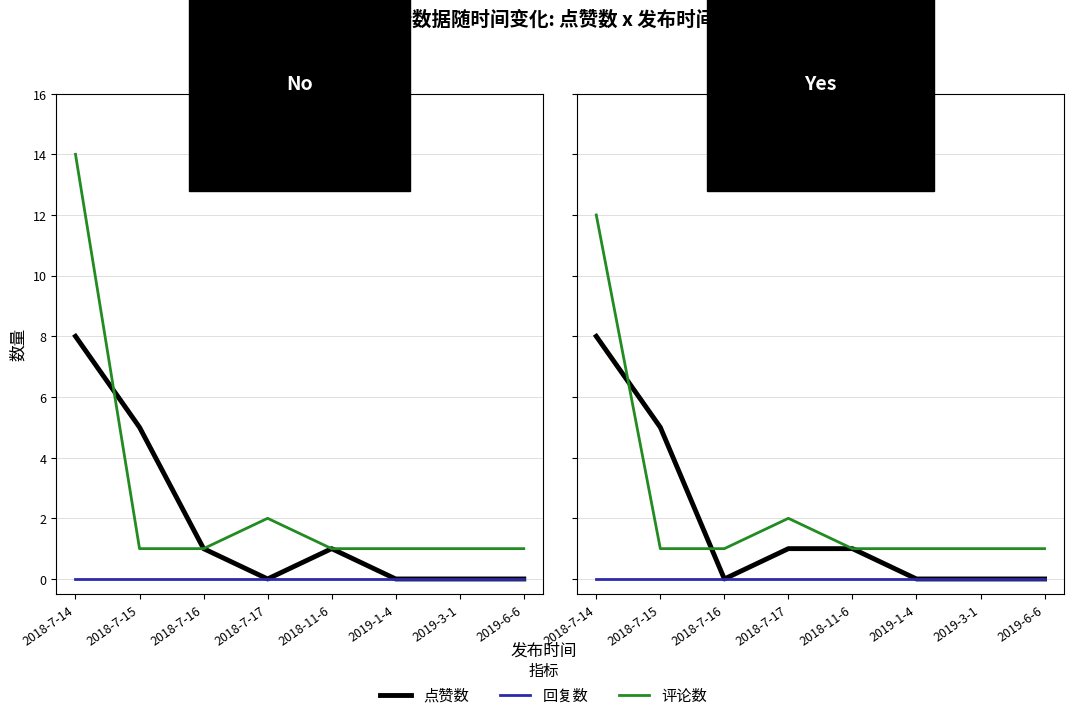

What is the total value across all series at 2018-7-16?

1